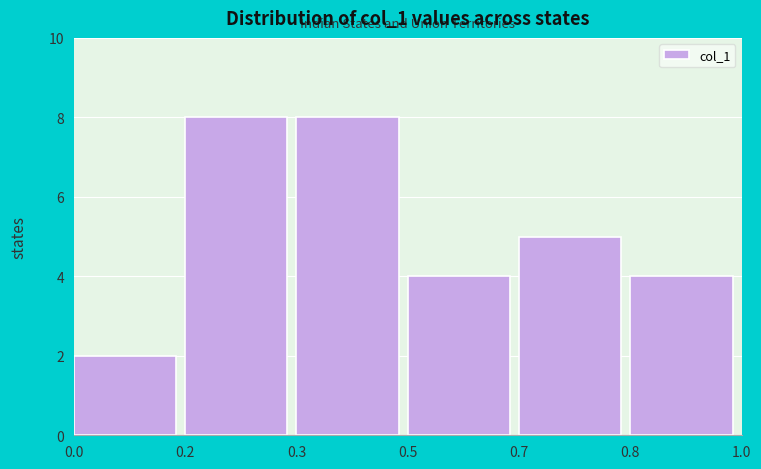

Reading right to left, transcribe all the data shown in this chart.

0.8=4	0.7=5	0.5=4	0.3=8	0.2=8	0.0=2